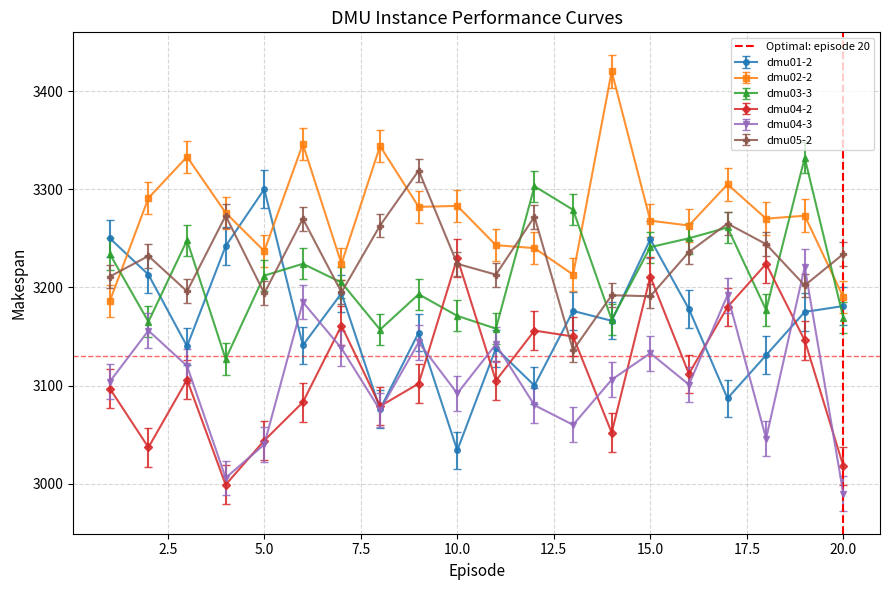

How many intersections are there between dmu03-3 and dmu04-2?

4